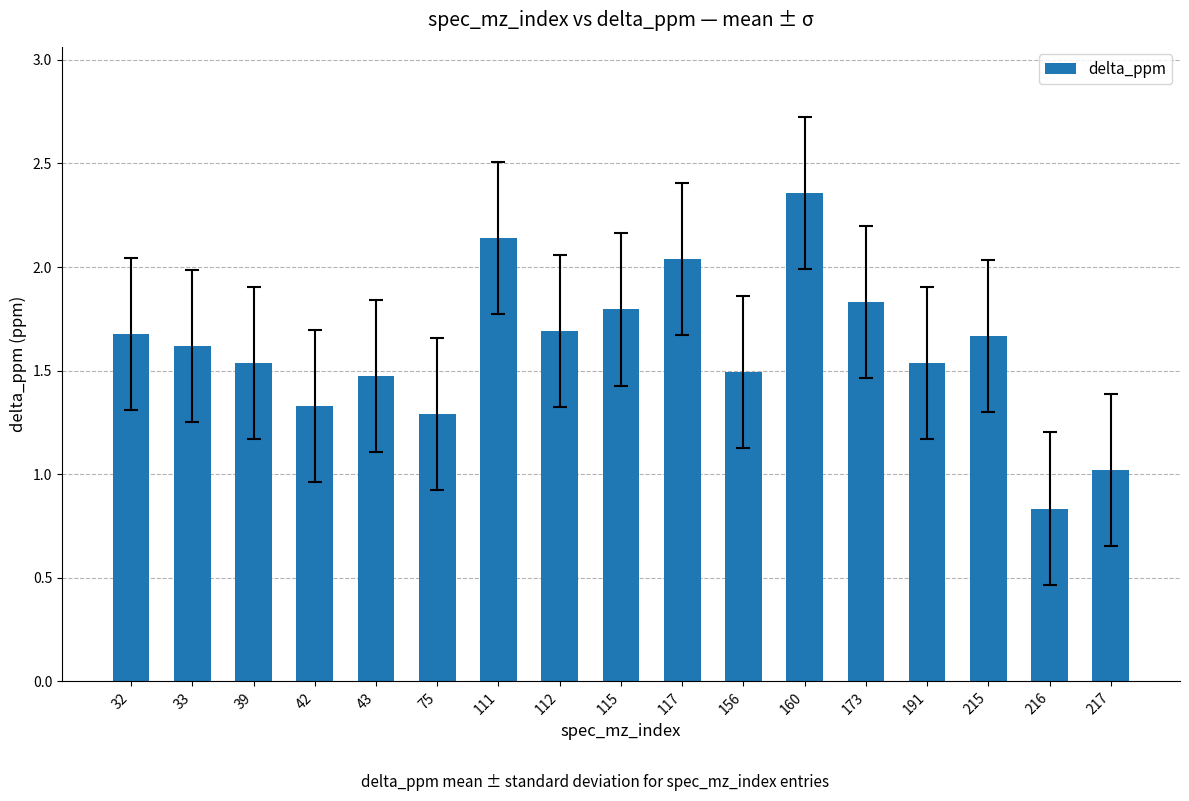

How many bars are there in total?

17